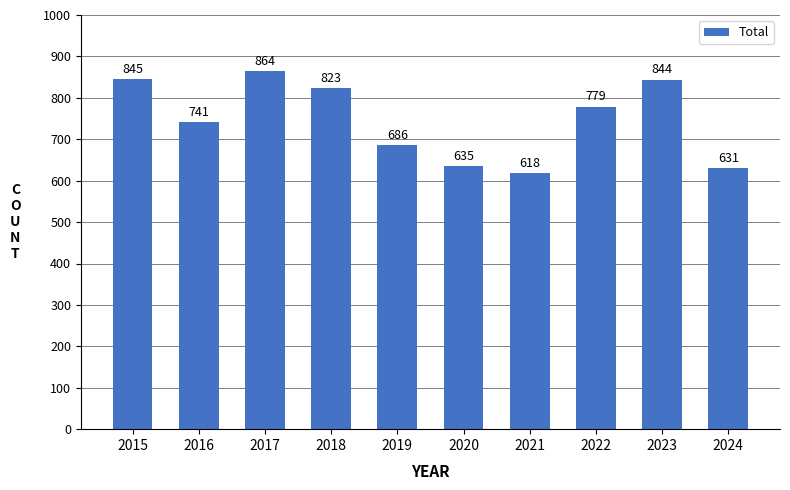

The chart shows a value of 1262 at 2015. True or false?

False